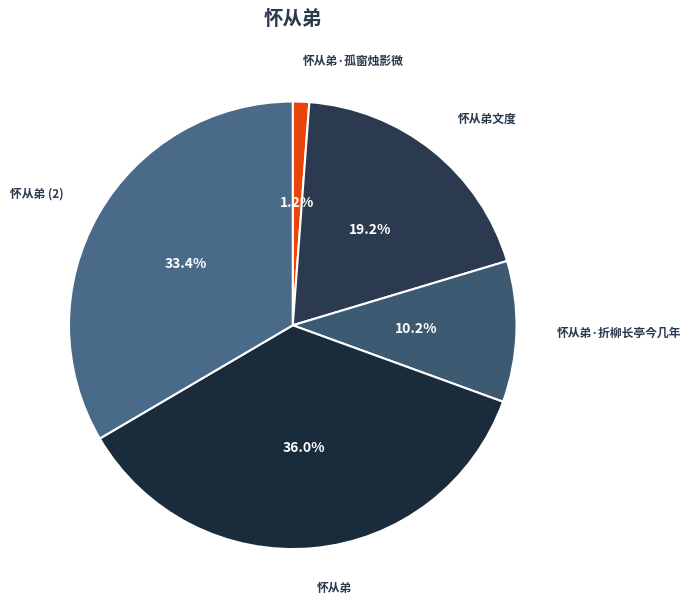

The 怀从弟·折柳长亭今几年 slice represents 10% of the pie. True or false?

True